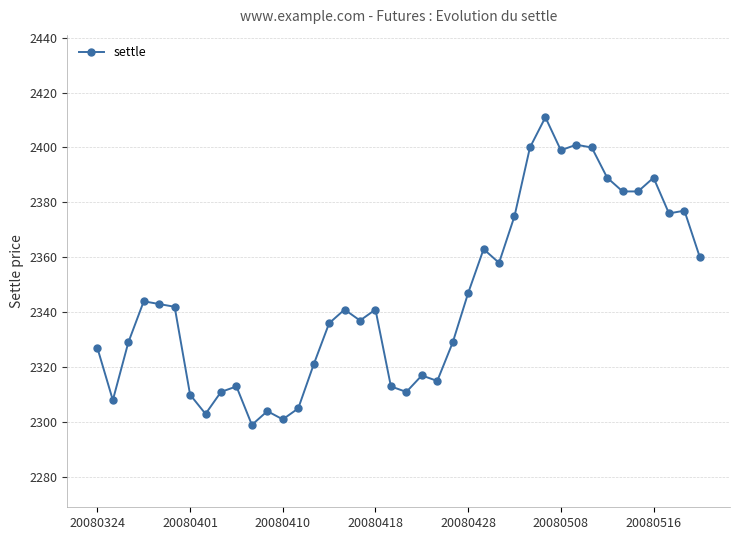

What is the sum of all values?

93813